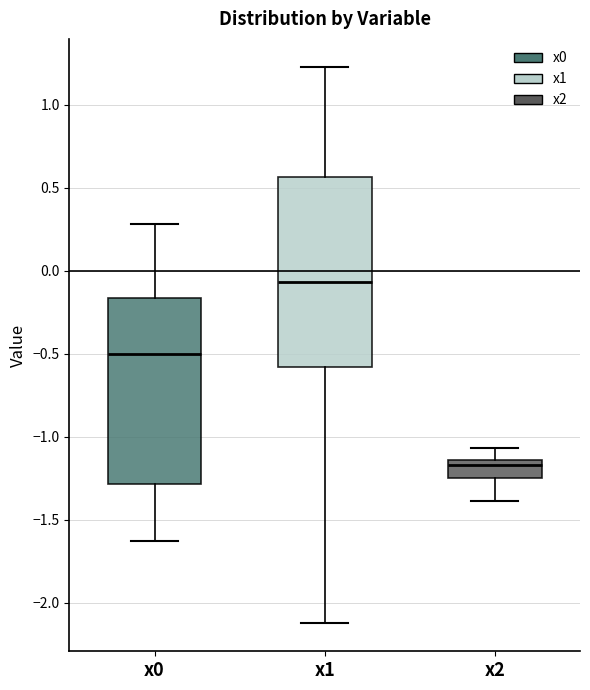

Reading left to right, read every box against the y-axis: the position of its median line, the range the box covers, and the ends of its whiskers. The values are not printed on the chart, so give them approximately, as read against the axis.

x0: median -0.50, box -1.30 to -0.15, whiskers -1.65 to 0.30
x1: median -0.05, box -0.60 to 0.55, whiskers -2.15 to 1.25
x2: median -1.15 (just below the box's upper edge), box -1.25 to -1.15, whiskers -1.40 to -1.05